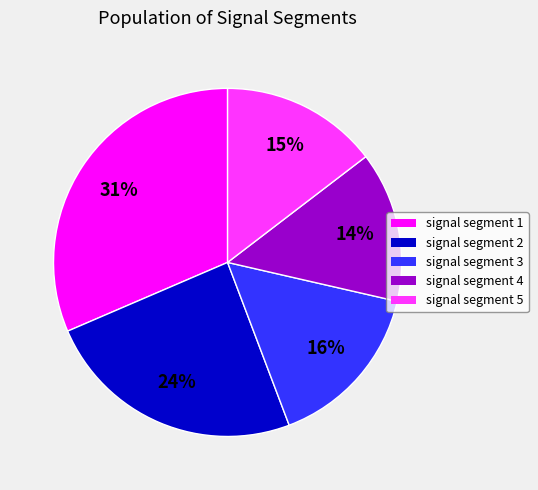

To the nearest percent, what portion does signal segment 4 represent?

14%